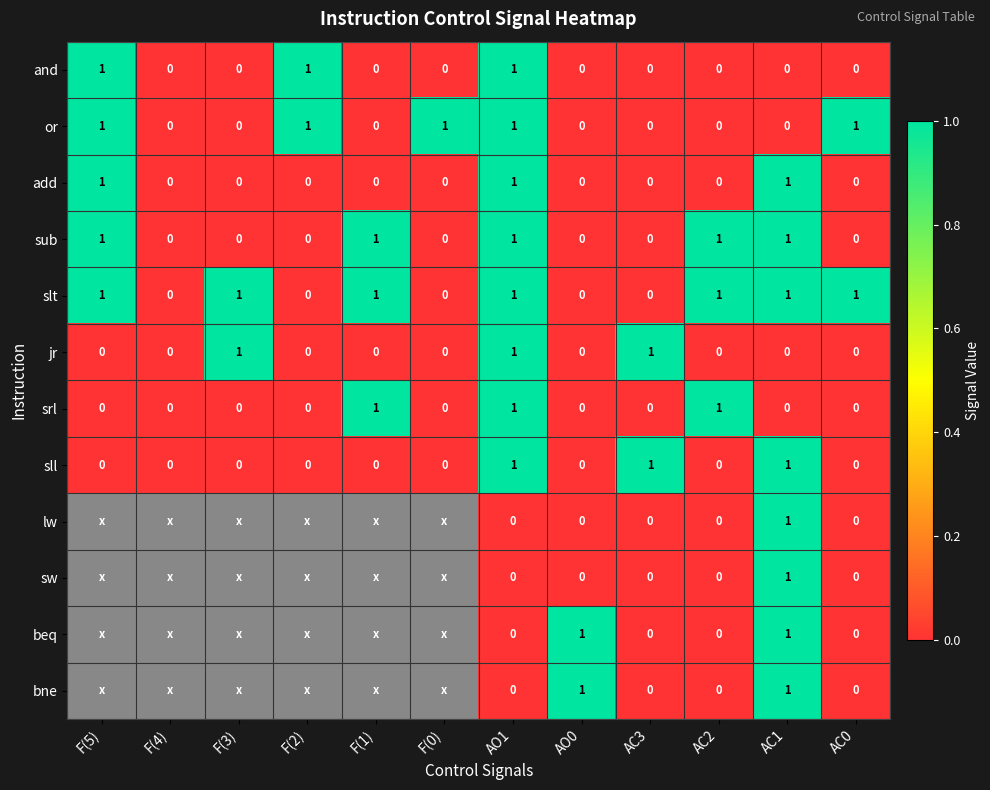

How many data points in sll are above 0?

3